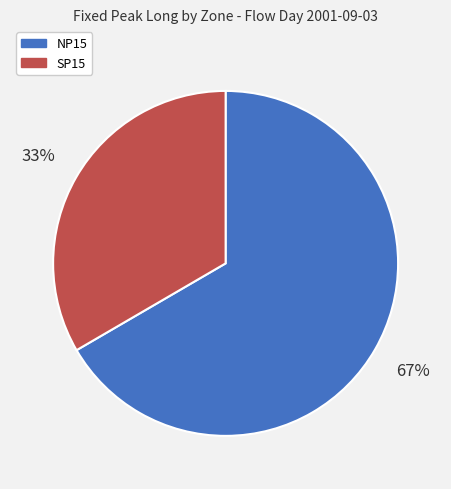

To the nearest percent, what is the average slice percentage?

50%